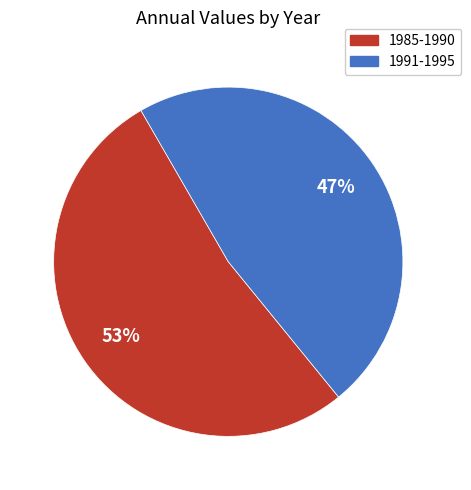

Count the number of slices in the pie.

2